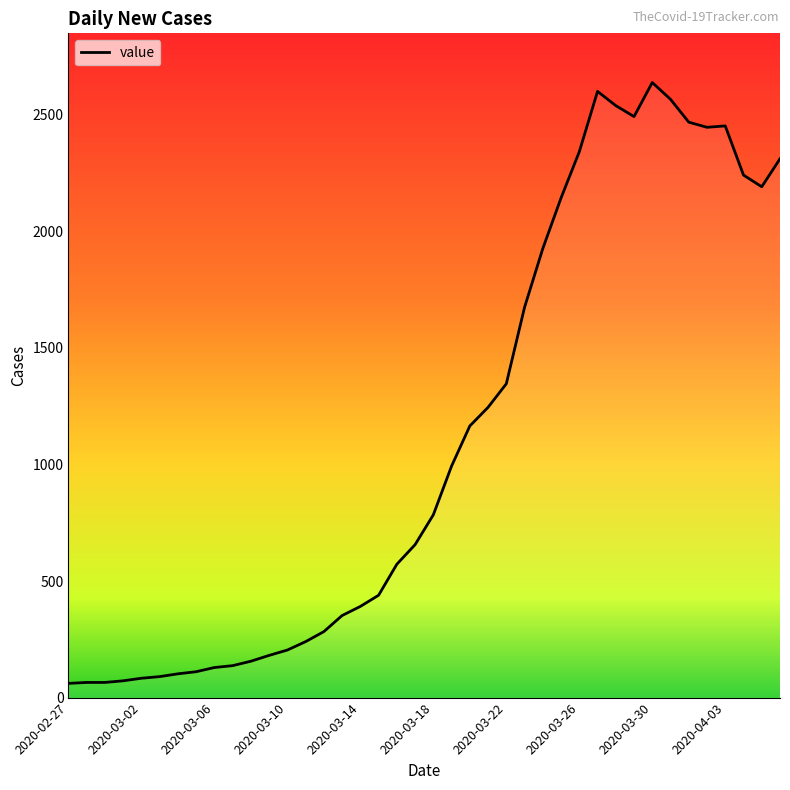

What is the maximum value shown in the chart?

2638